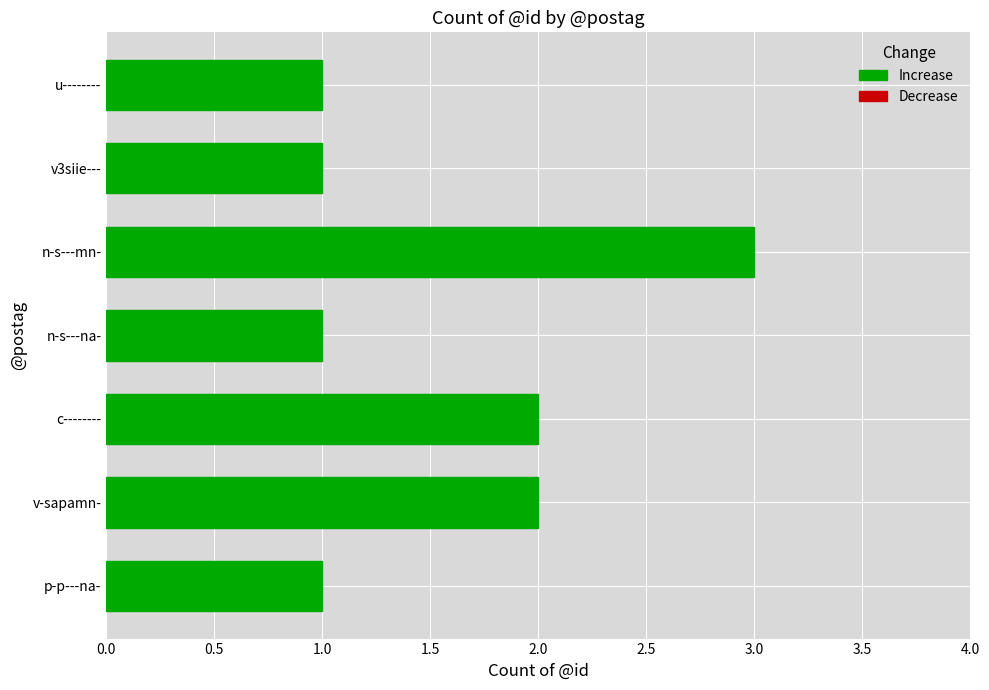

At which category does the chart reach its peak across all series?

n-s---mn-